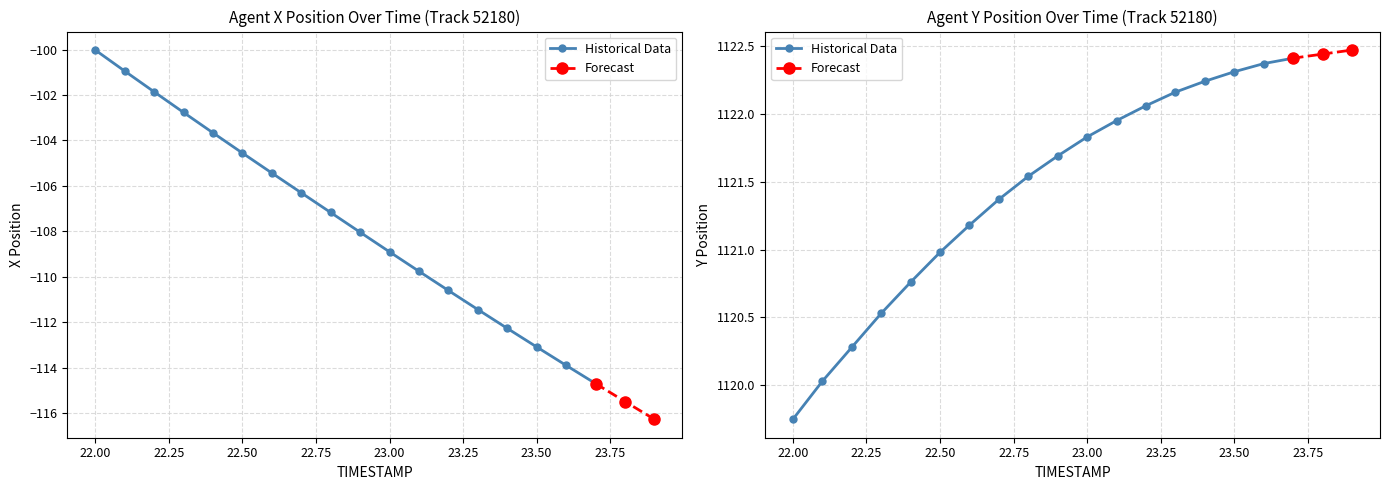

Reading right to left, transcribe all the data shown in this chart.

X: -116.3	-115.5	-114.7	-113.9	-113.1	-112.3	-111.4	-110.6	-109.8	-108.9	-108.0	-107.2	-106.3	-105.4	-104.6	-103.7	-102.8	-101.9	-100.9	-100.0
Y: 1122.5	1122.4	1122.4	1122.4	1122.3	1122.2	1122.2	1122.1	1122.0	1121.8	1121.7	1121.5	1121.4	1121.2	1121.0	1120.8	1120.5	1120.3	1120.0	1119.8